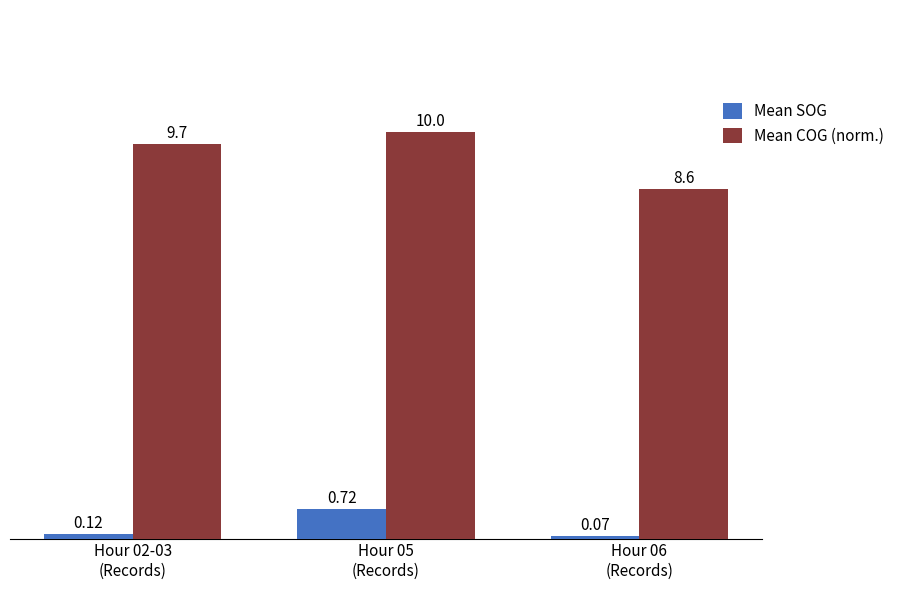

Which series has the widest spread of values?

Mean COG (norm.)